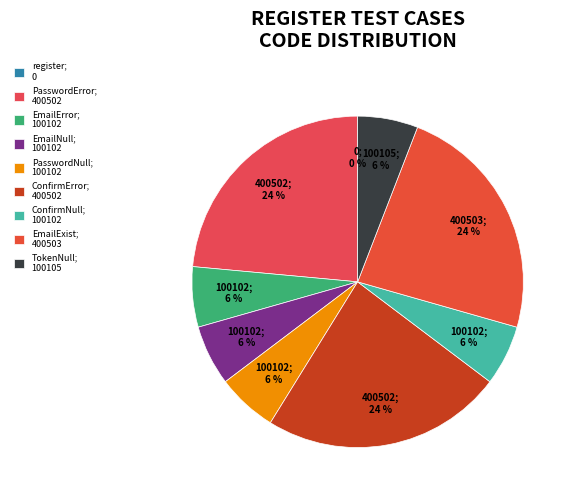

The register slice represents 1% of the pie. True or false?

False